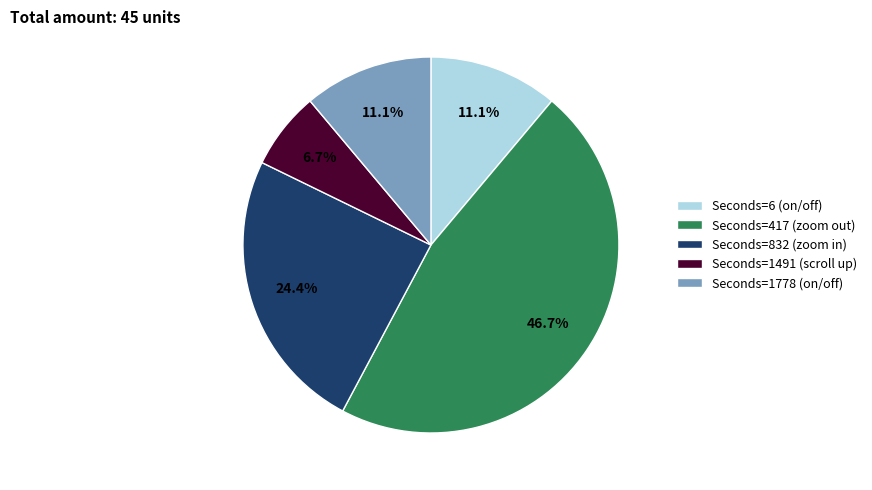

To the nearest percent, what is the difference between the largest and smallest slice percentages?

40%